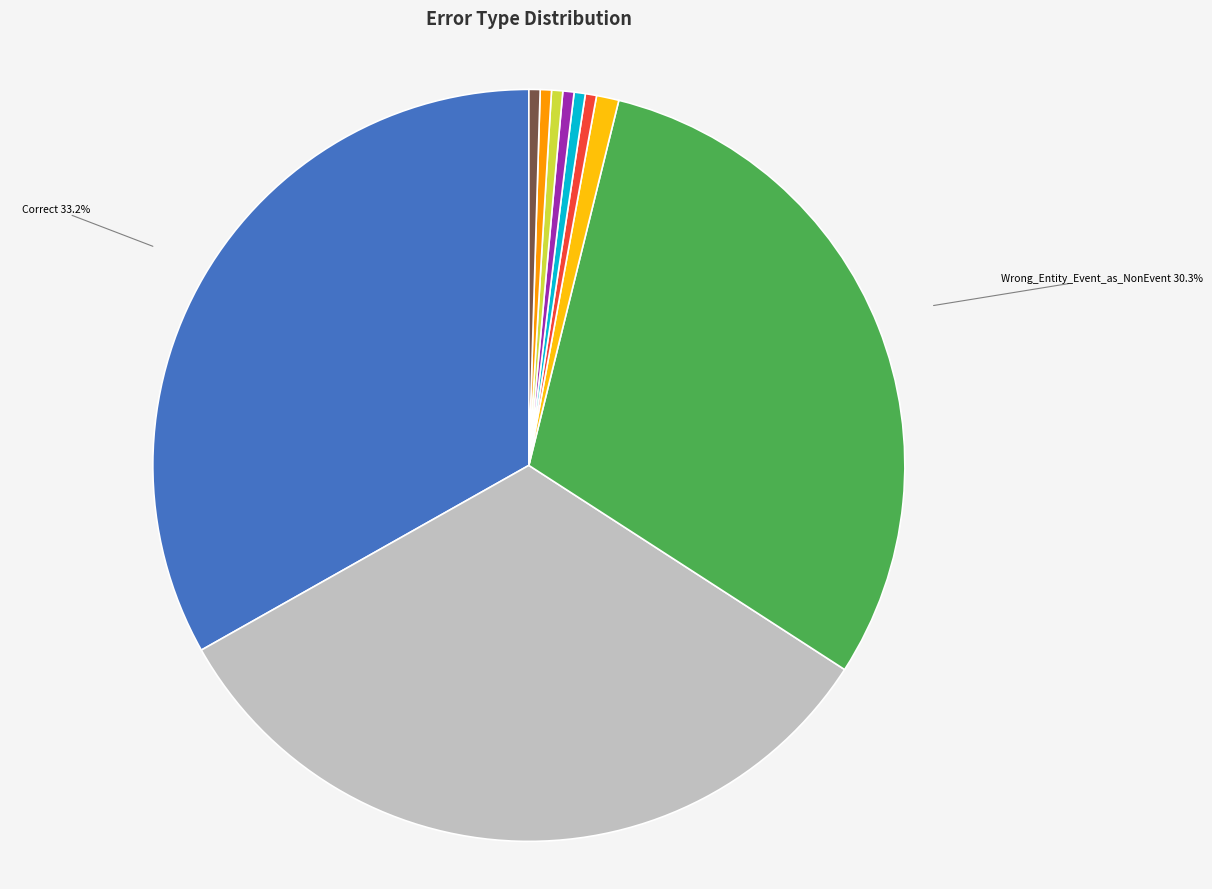

Is there any slice that represents more than half of the pie?

No